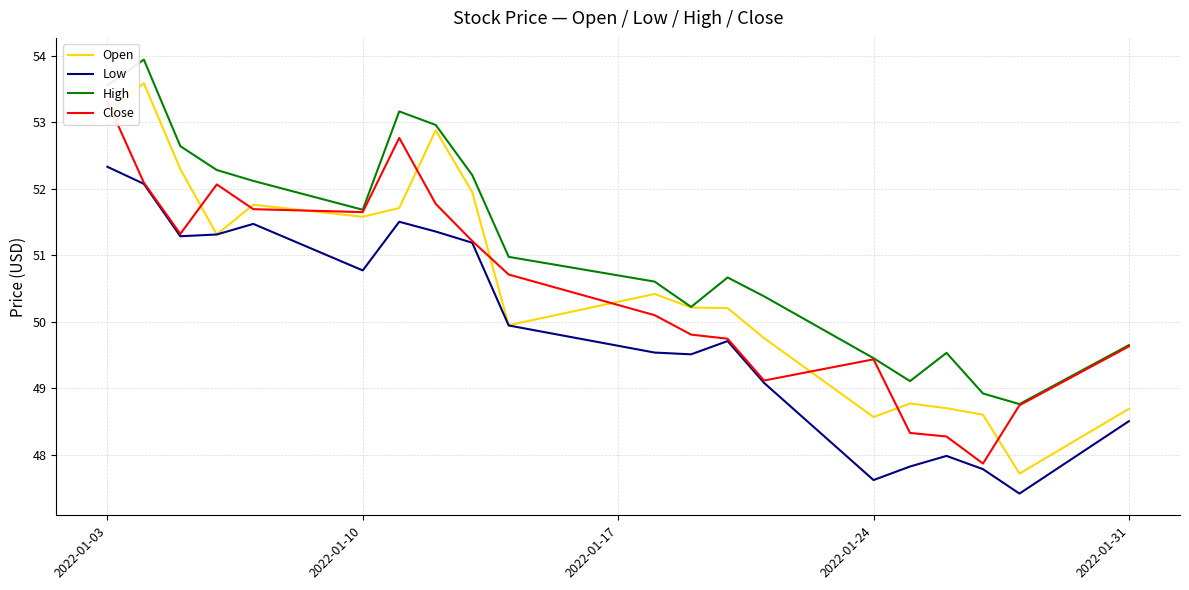

Where does the Low series first go above 49?

2022-01-03